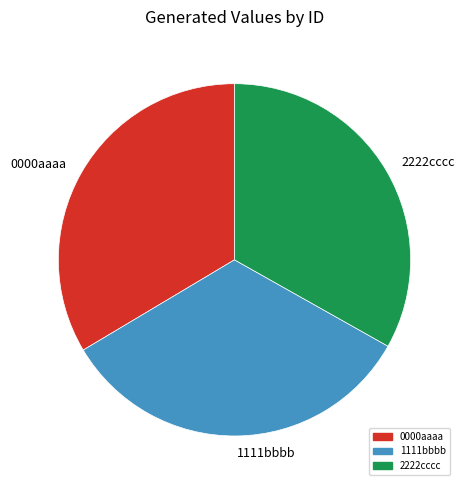

Does 0000aaaa account for over 50% of the chart?

No